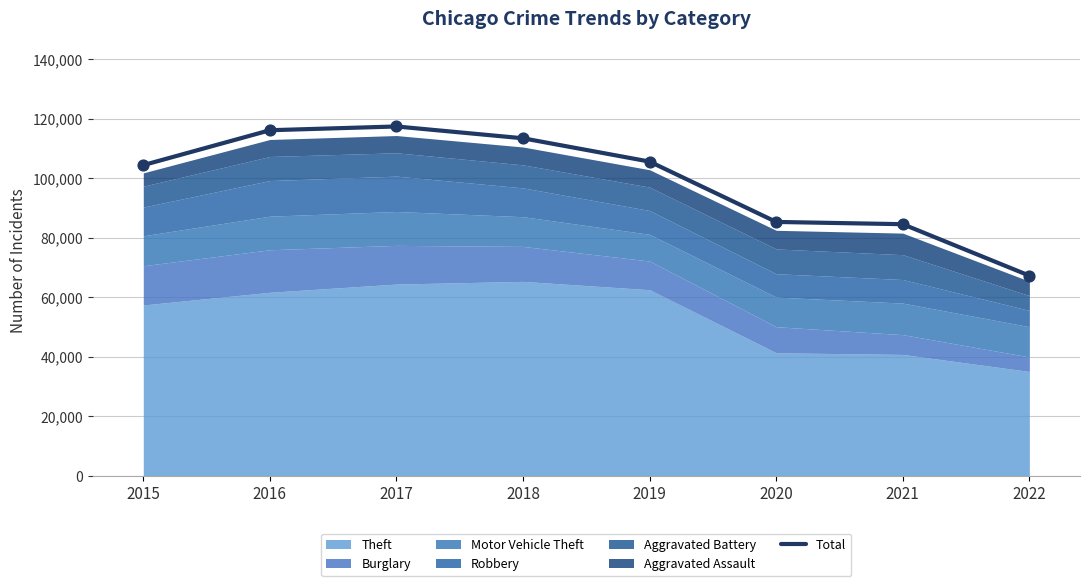

Approximately how many times larger is the value at 2016 compared to 2021?

1.4